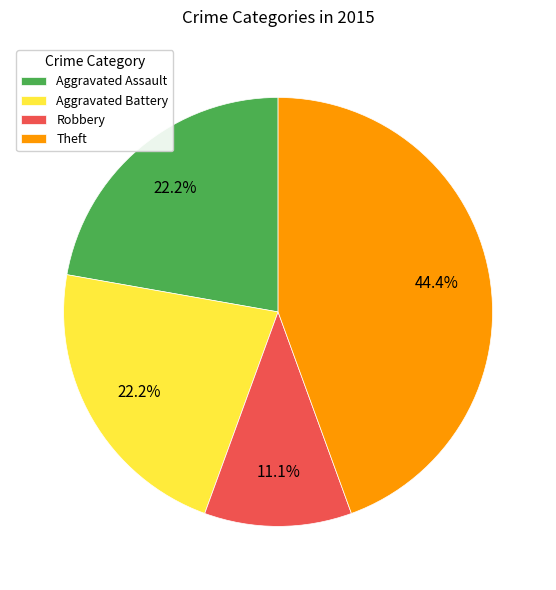

Between Aggravated Battery and Theft, which is larger?

Theft